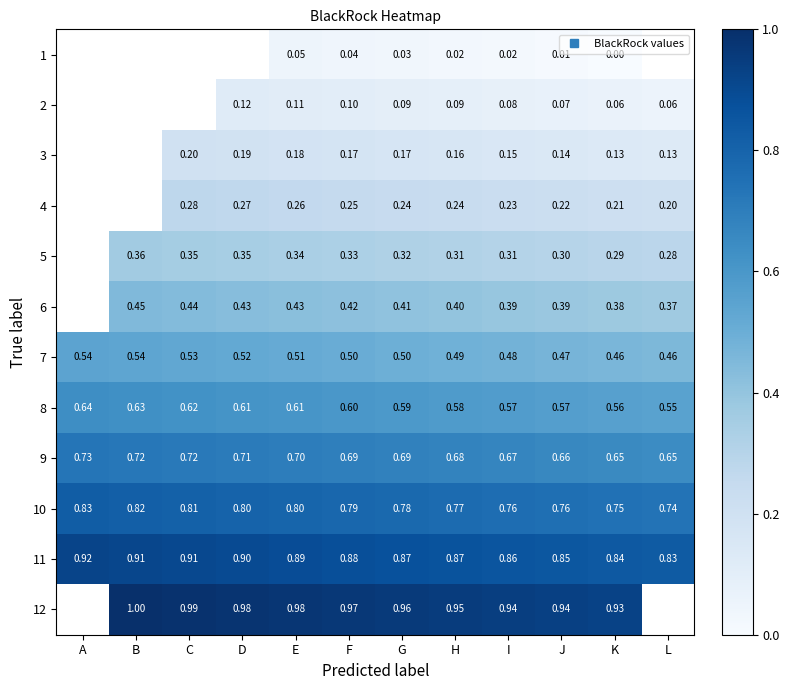

The value of 4 at C is 0.4. True or false?

False